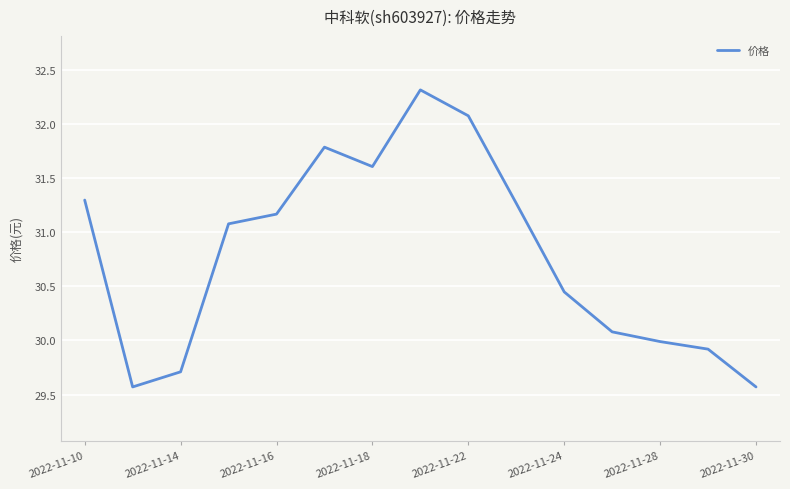

What is the maximum value shown in the chart?

32.3